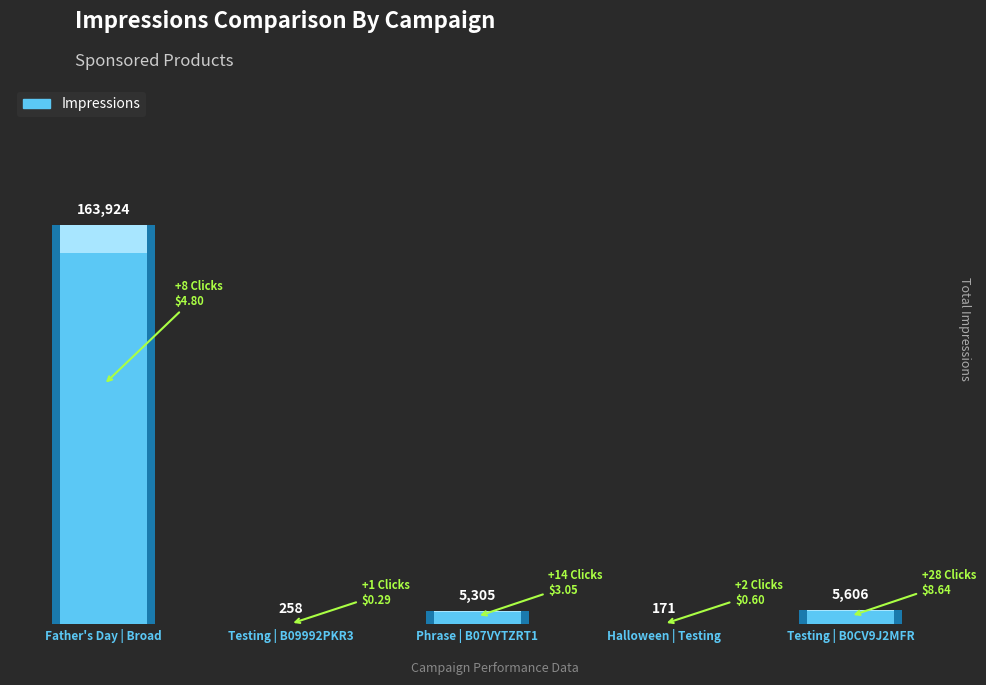

How many bars are there in total?

5